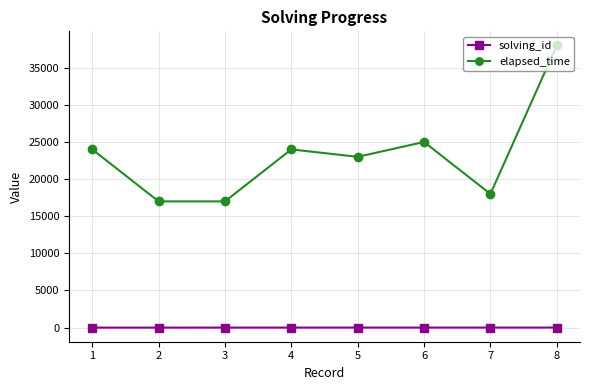

What is the difference between the maximum and minimum values in the elapsed_time series?

21000